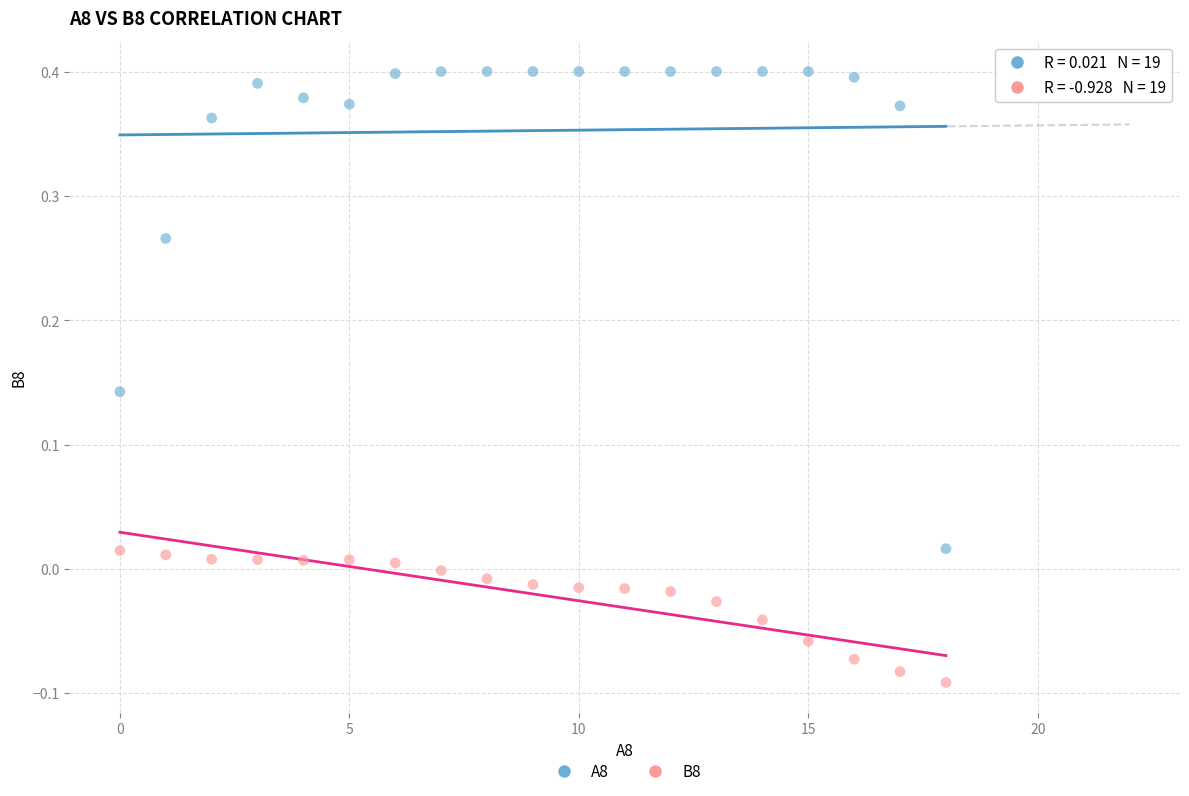

Which series contains the lowest Y value?

B8